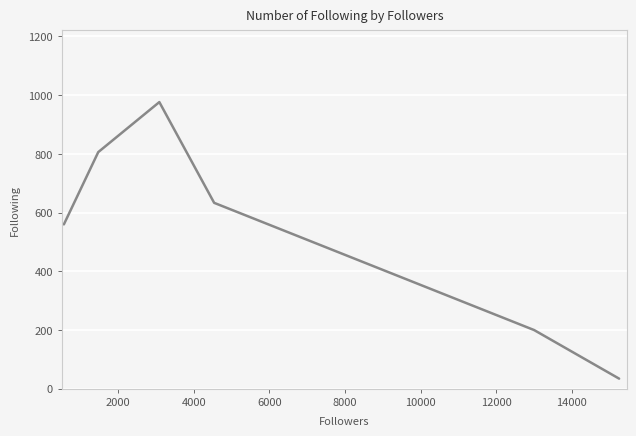

What is the smallest value displayed?

34.1